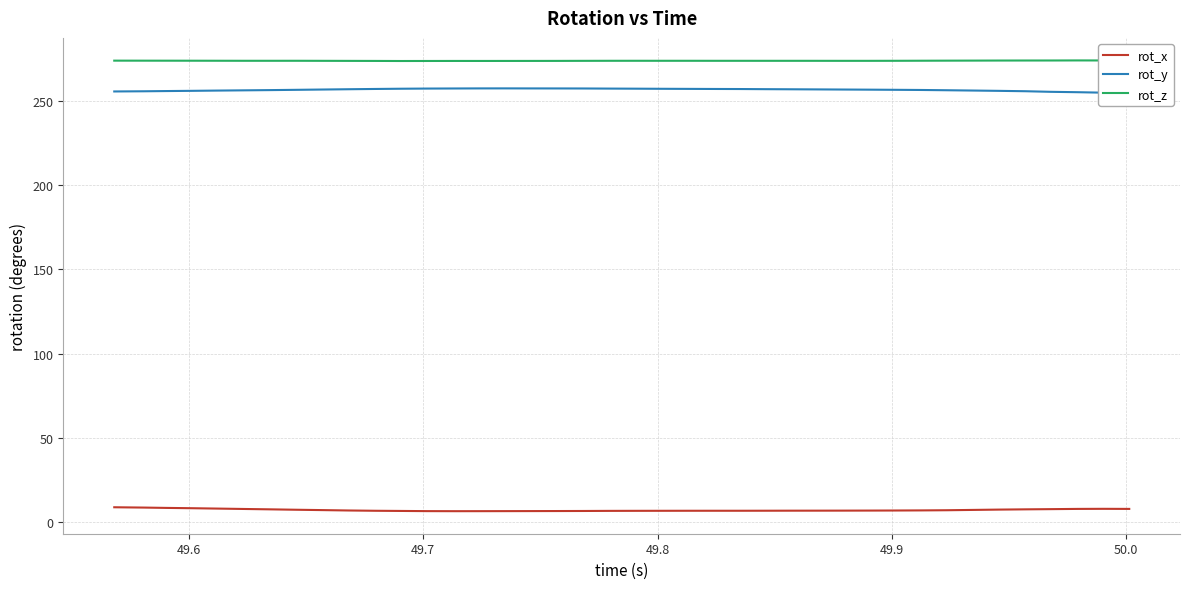

True or false: rot_z and rot_x cross at least once.

False